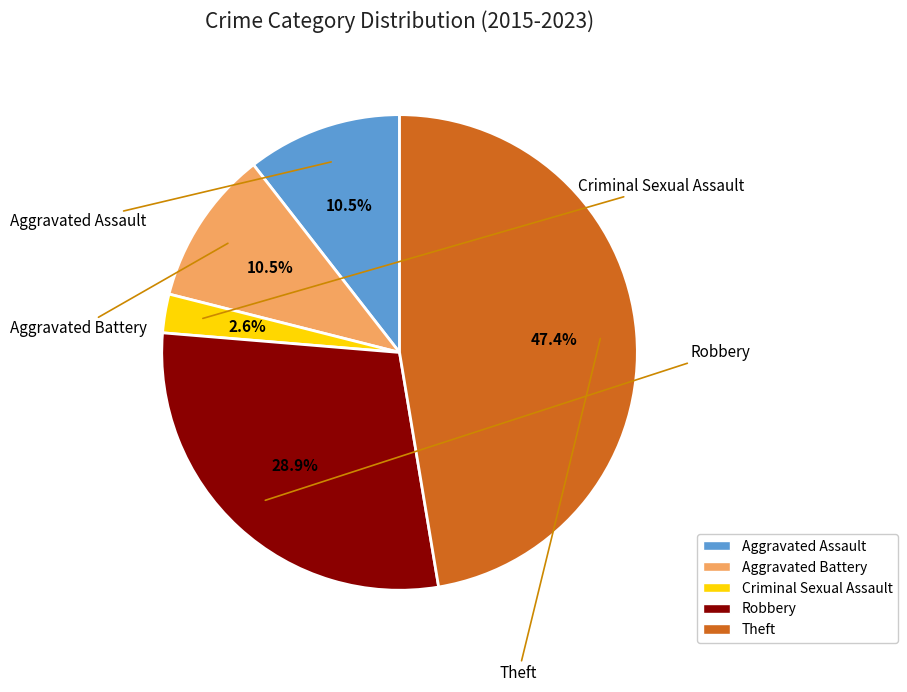

Does any single category account for the majority?

No